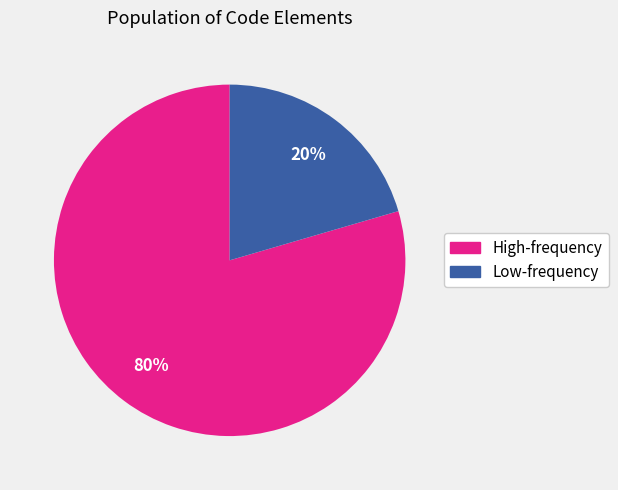

Does any single category account for the majority?

Yes